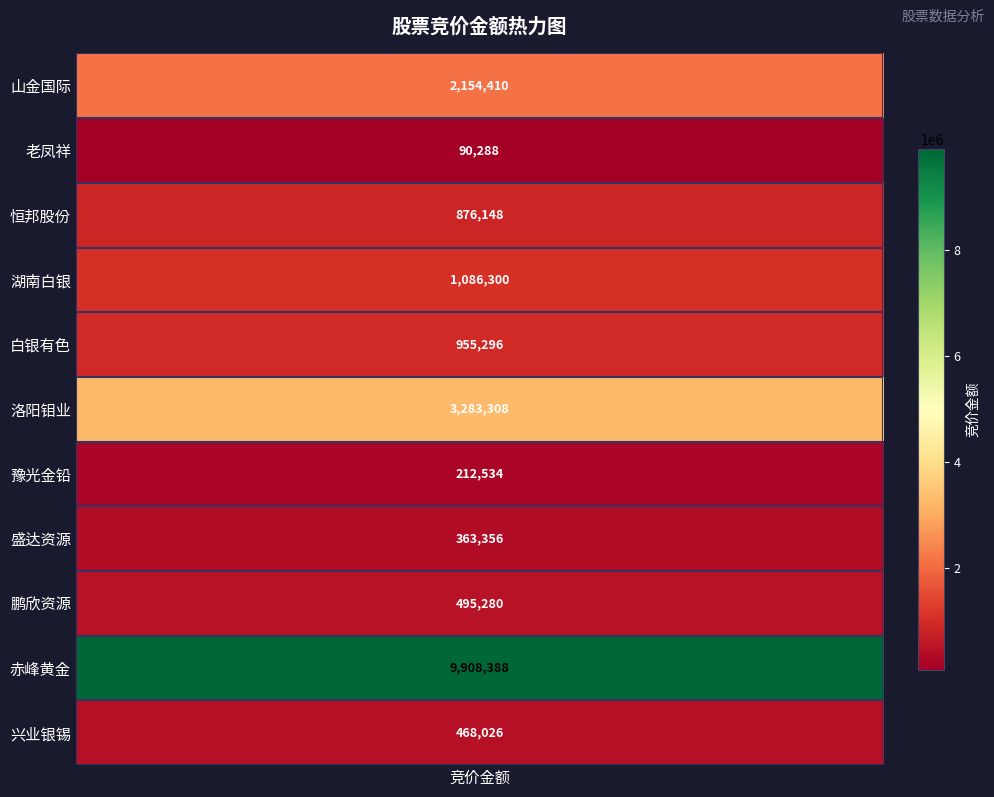

The chart shows a value of 344522 at 恒邦股份. True or false?

False